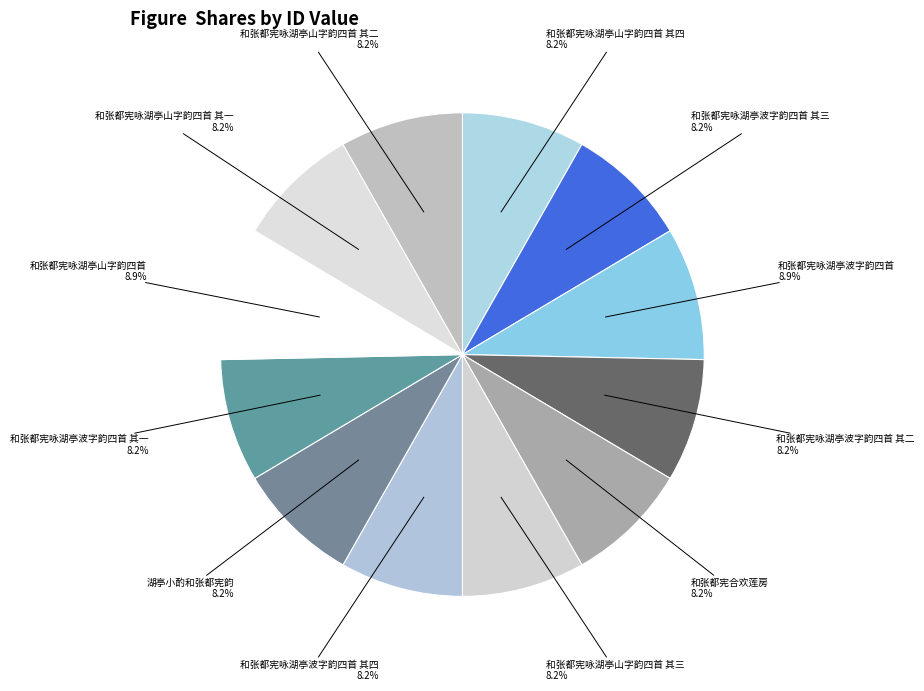

To the nearest percent, what is the difference between the largest and smallest slice percentages?

1%